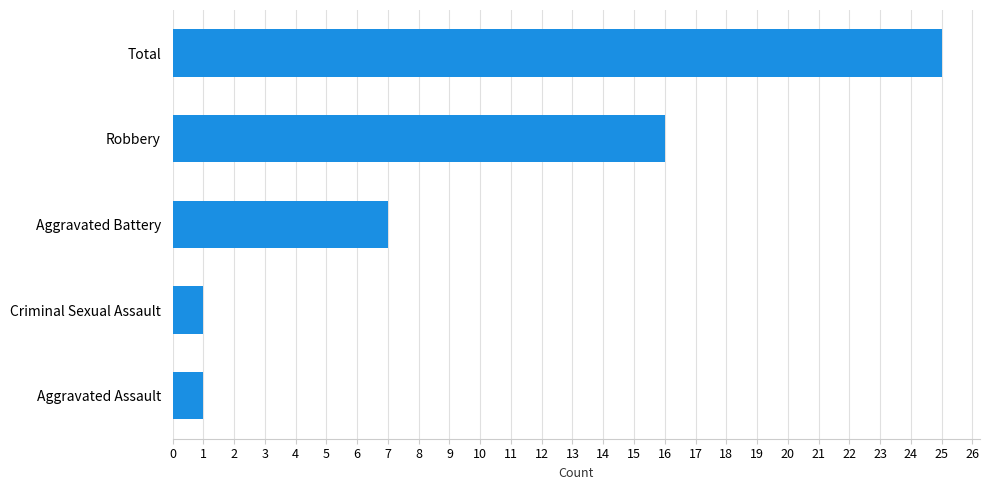

Does the chart contain stacked bars?

No